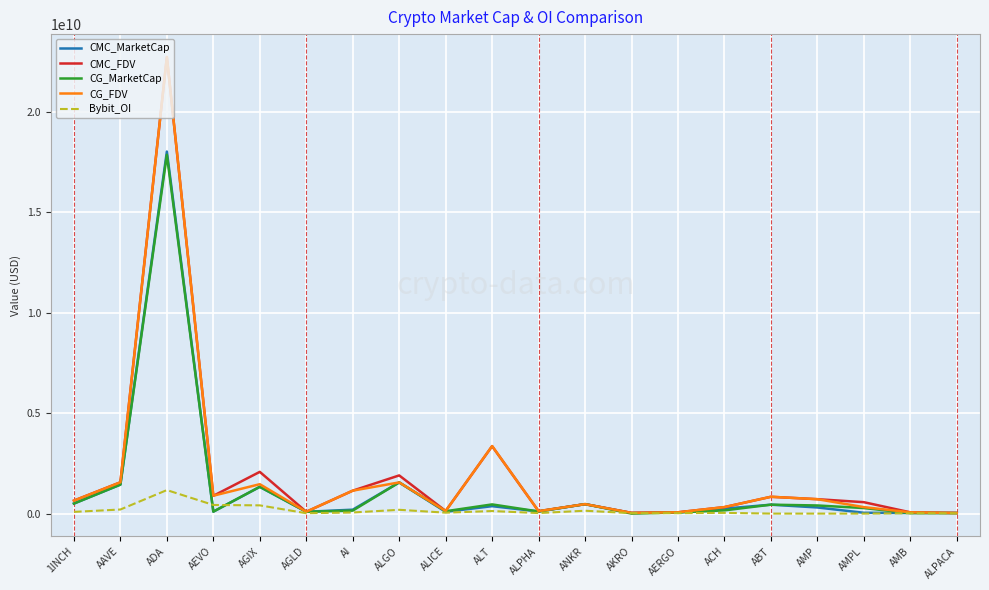

At which category does CMC_FDV reach its first local peak?

ADA